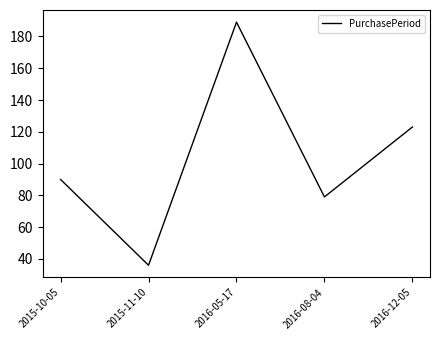

Is it true that the value at 2015-11-10 is 52?

False